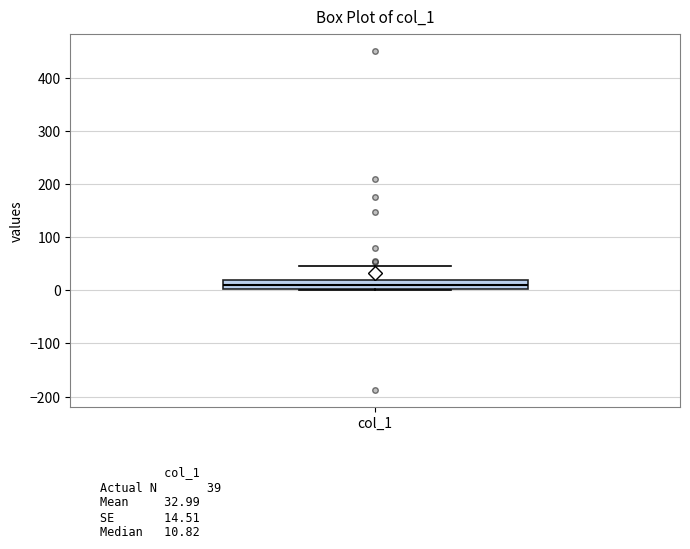

Where does the median line of the box for col_1 sit on the y-axis? The values are not printed on the chart, so give them approximately, as read against the axis.

10